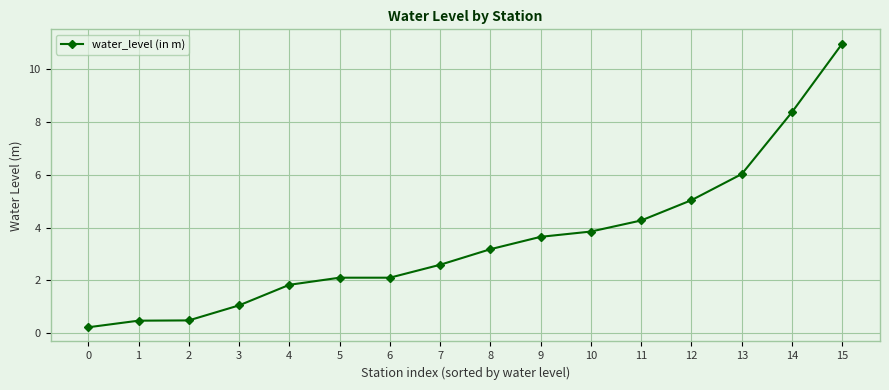

What value does the data have at 14?

8.4